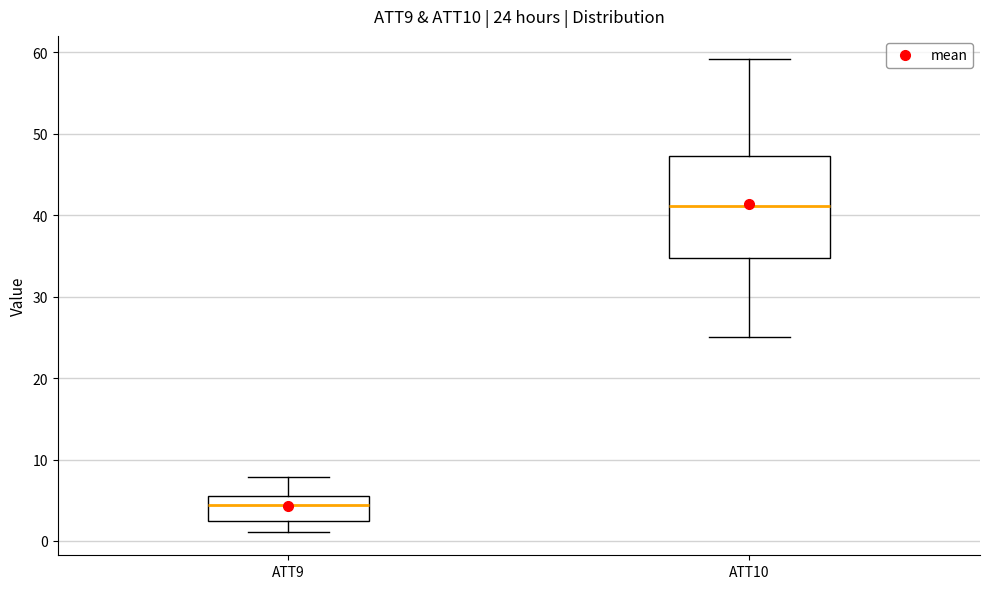

Which box is the tallest, from its lower edge to its upper edge?

ATT10